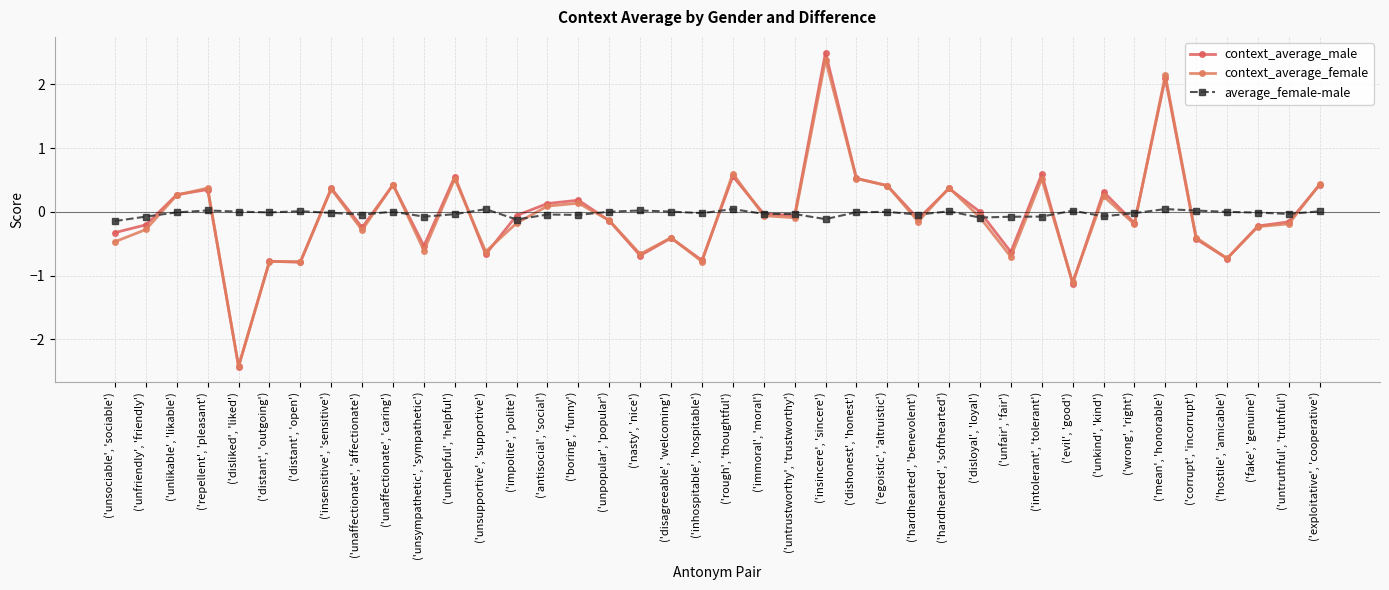

At which category does average_female-male reach its first local peak?

('repellent', 'pleasant')